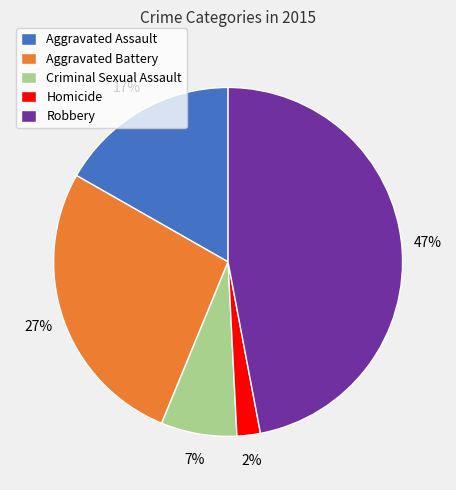

Rank the categories by value from lowest to highest.

Homicide, Criminal Sexual Assault, Aggravated Assault, Aggravated Battery, Robbery